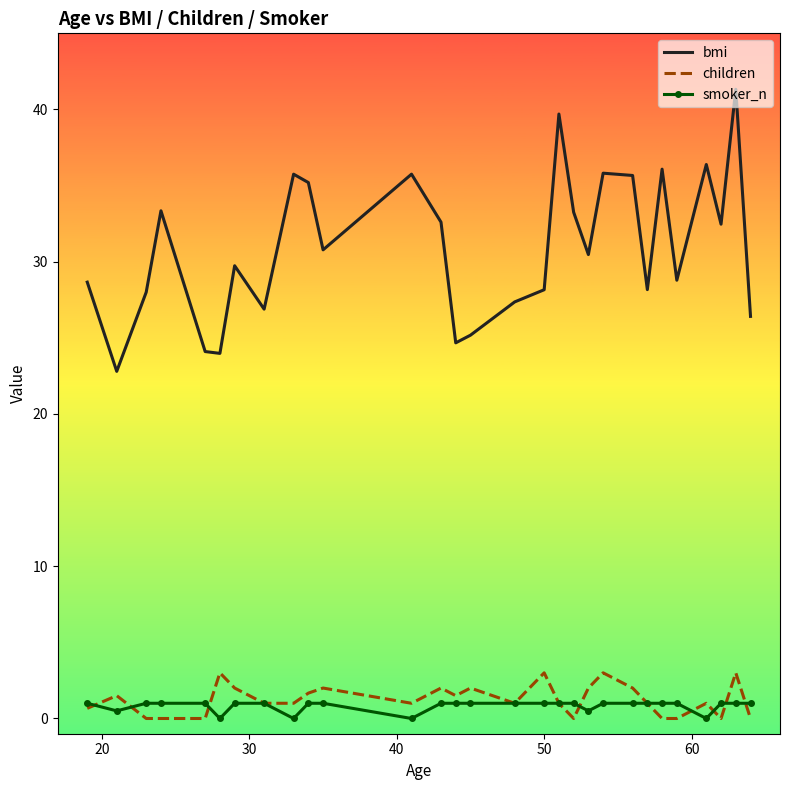

How many values in the bmi series exceed 30?

15